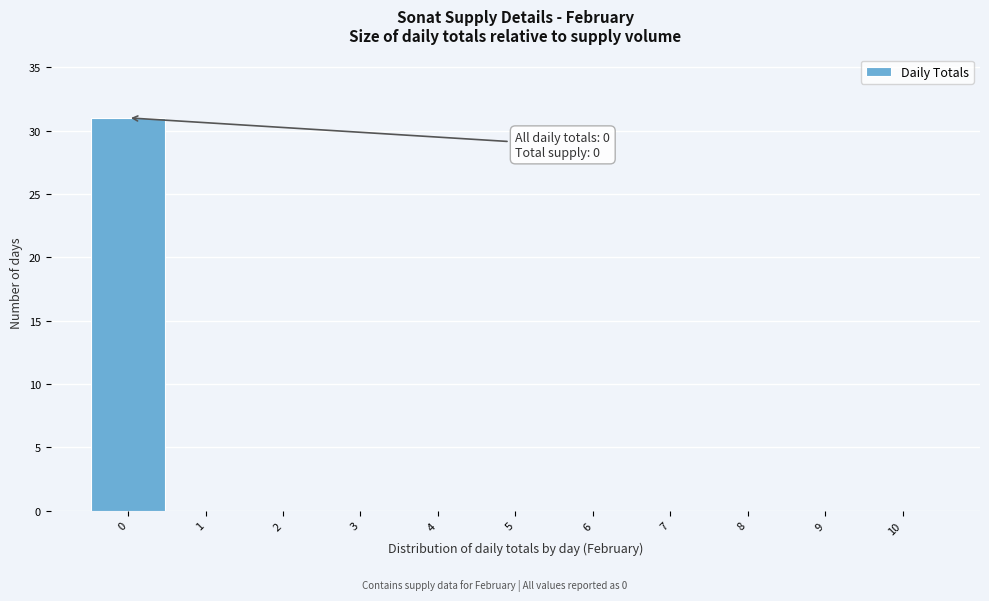

Over which range of the x-axis is the bar tallest?

-0.5 to 0.5